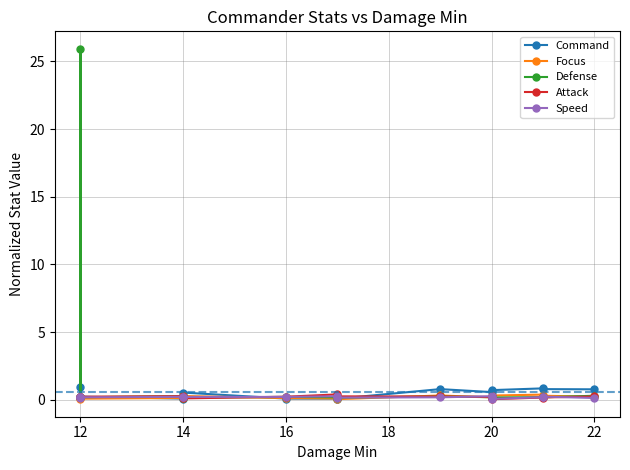

The value of Defense at 14 is 0.1. True or false?

True